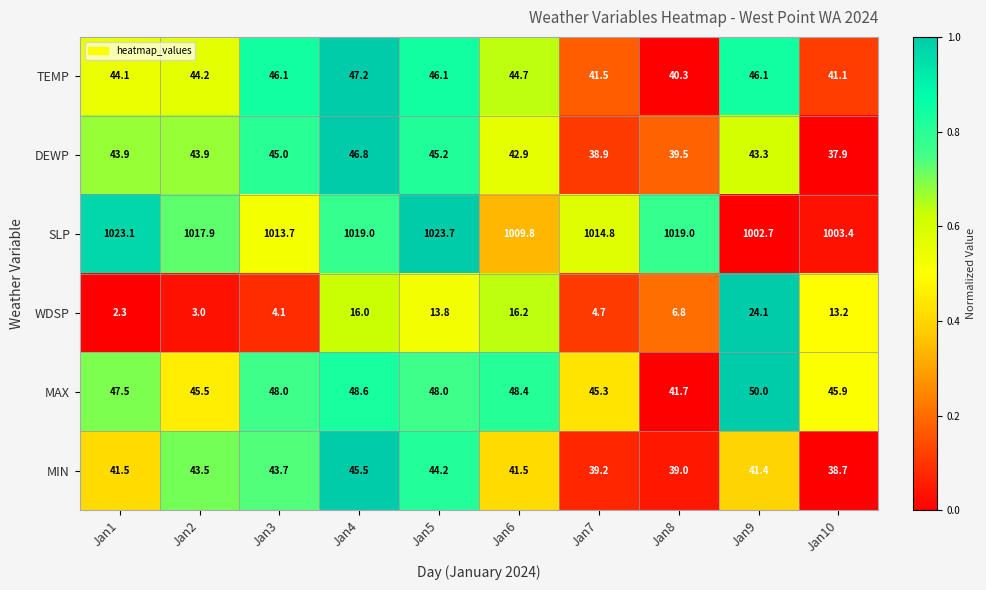

Is it true that MIN equals 63.2 at Jan2?

False